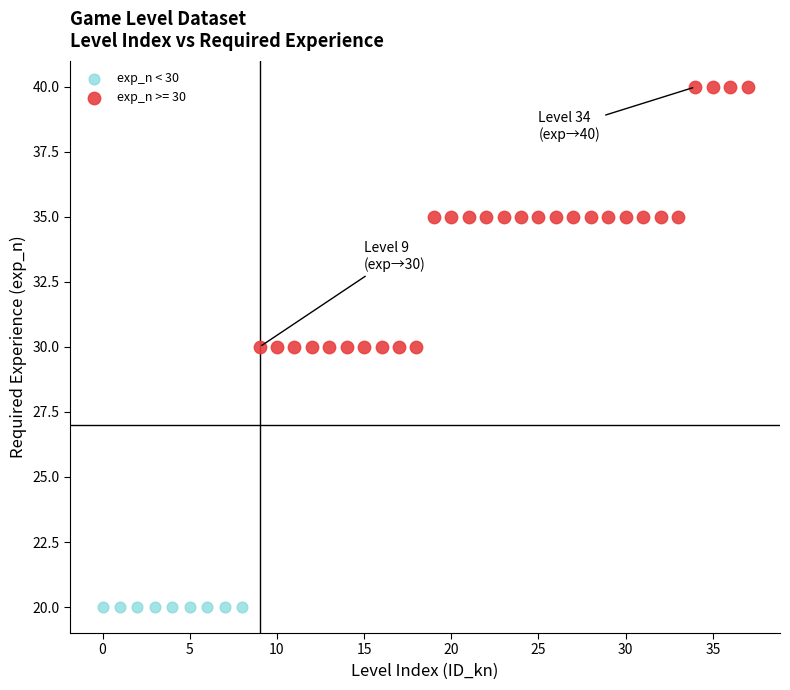

Which series reaches the maximum Y coordinate?

exp_n >= 30